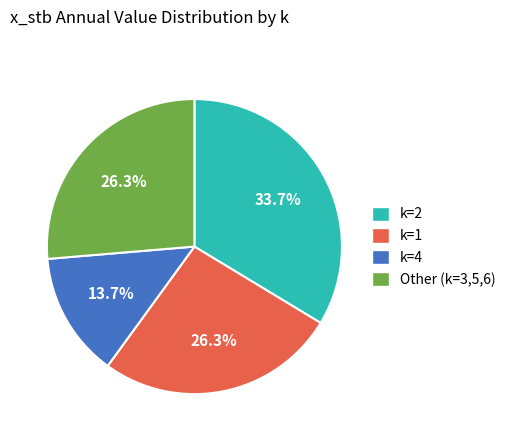

The k=2 slice represents 34% of the pie. True or false?

True